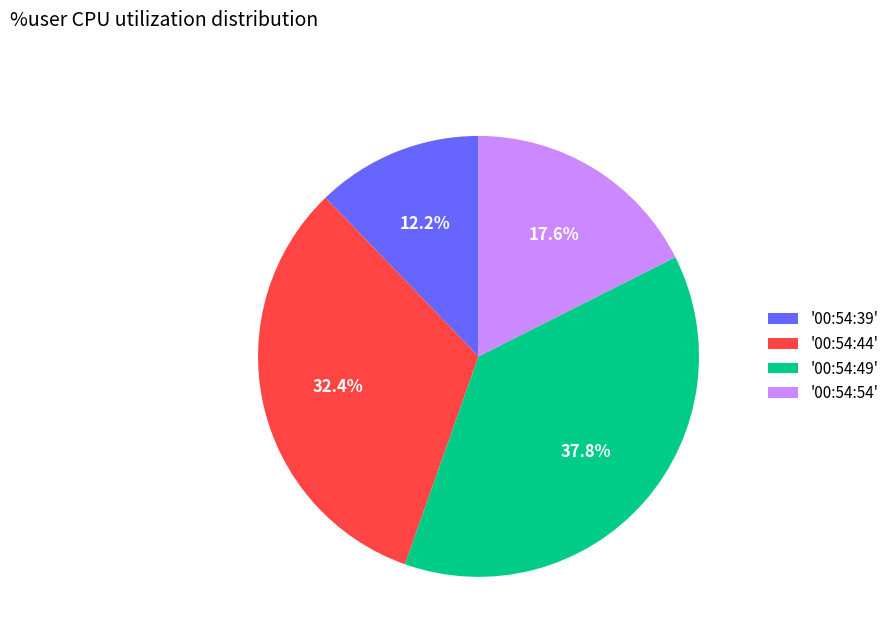

Count the number of slices in the pie.

4